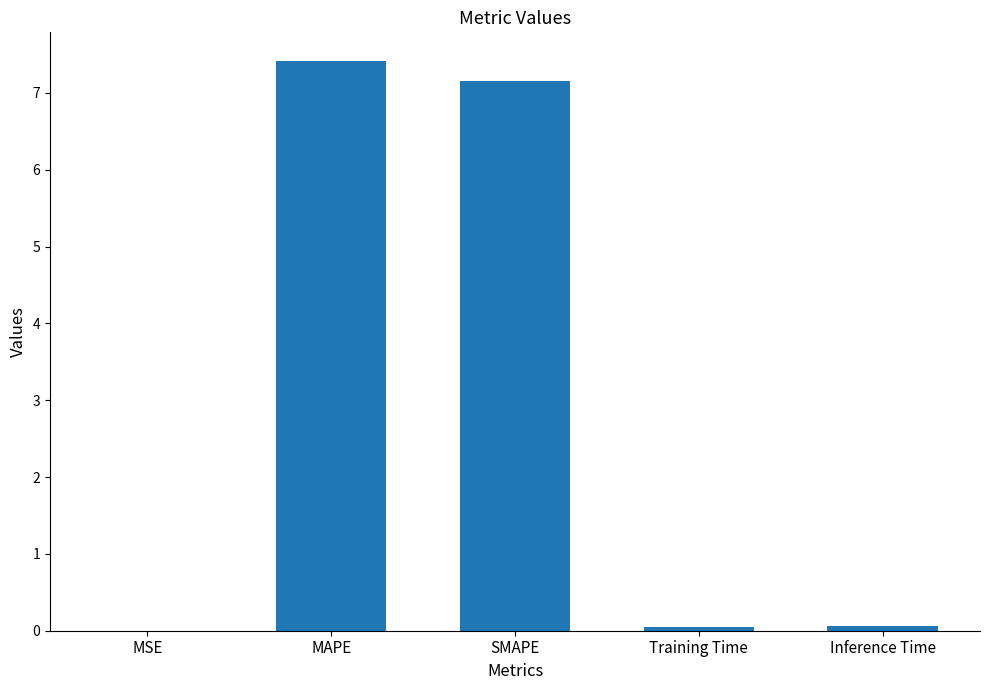

Are the bars horizontal?

No